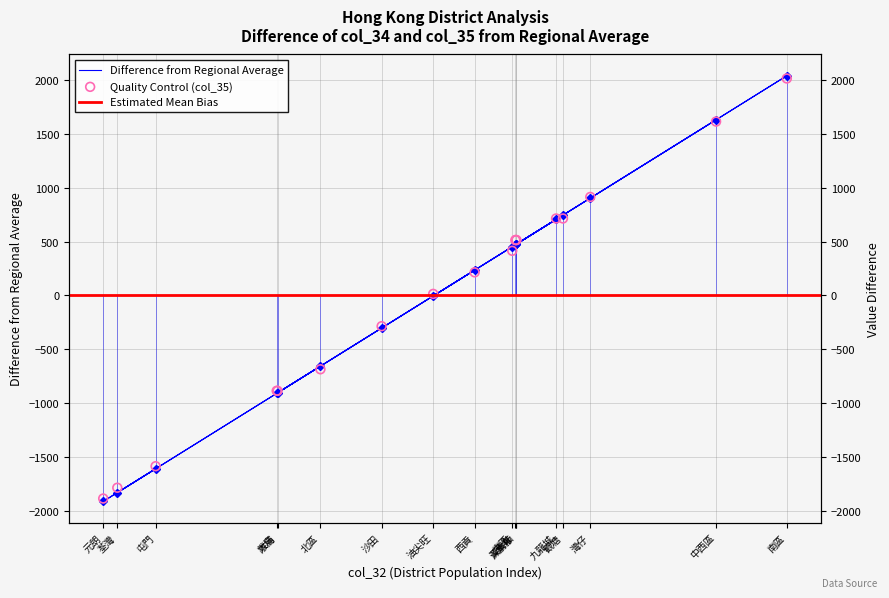

At how many categories does at least one series exceed 1161?

2